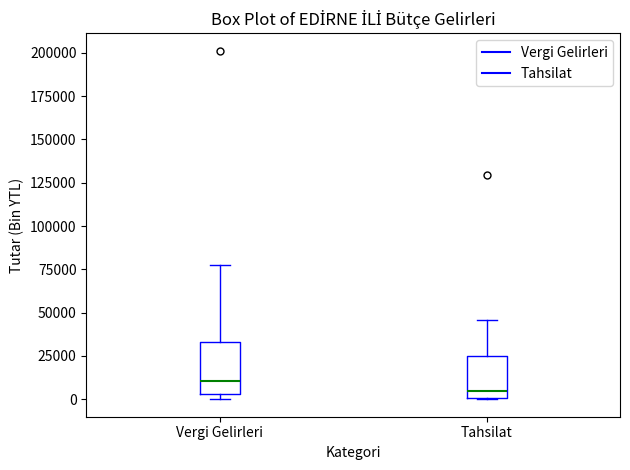

Reading left to right, read every box against the y-axis: the position of its median line, the range the box covers, and the ends of its whiskers. The values are not printed on the chart, so give them approximately, as read against the axis.

Vergi Gelirleri: median 10000, box 5000 to 35000, whiskers 0 to 75000
Tahsilat: median 5000, box 0 to 25000, whiskers 0 to 45000